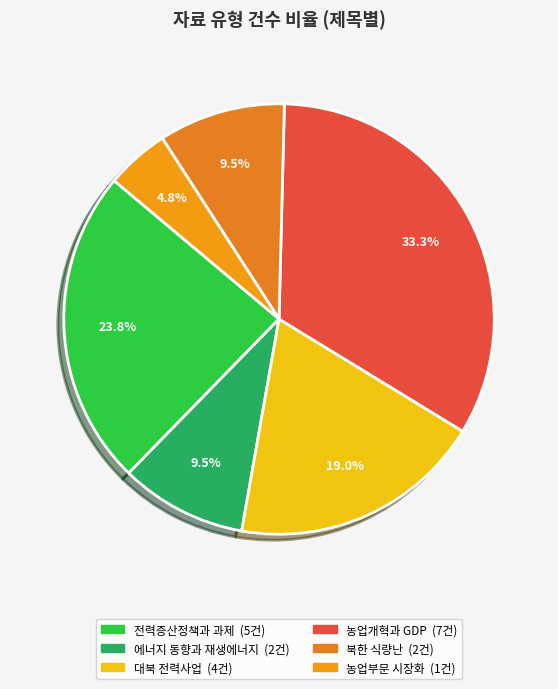

Count the number of slices in the pie.

6